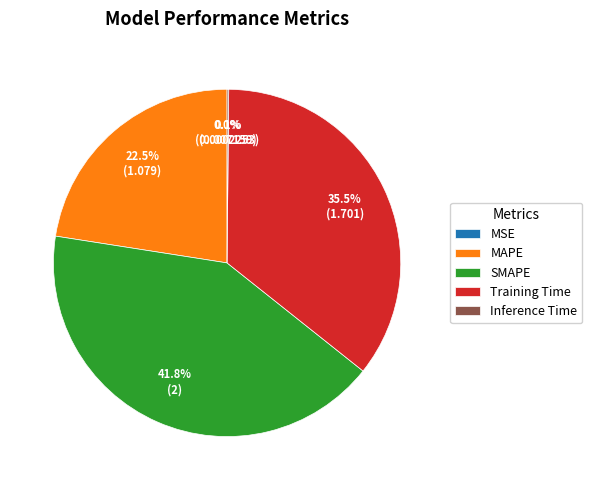

Is there any slice that represents more than half of the pie?

No